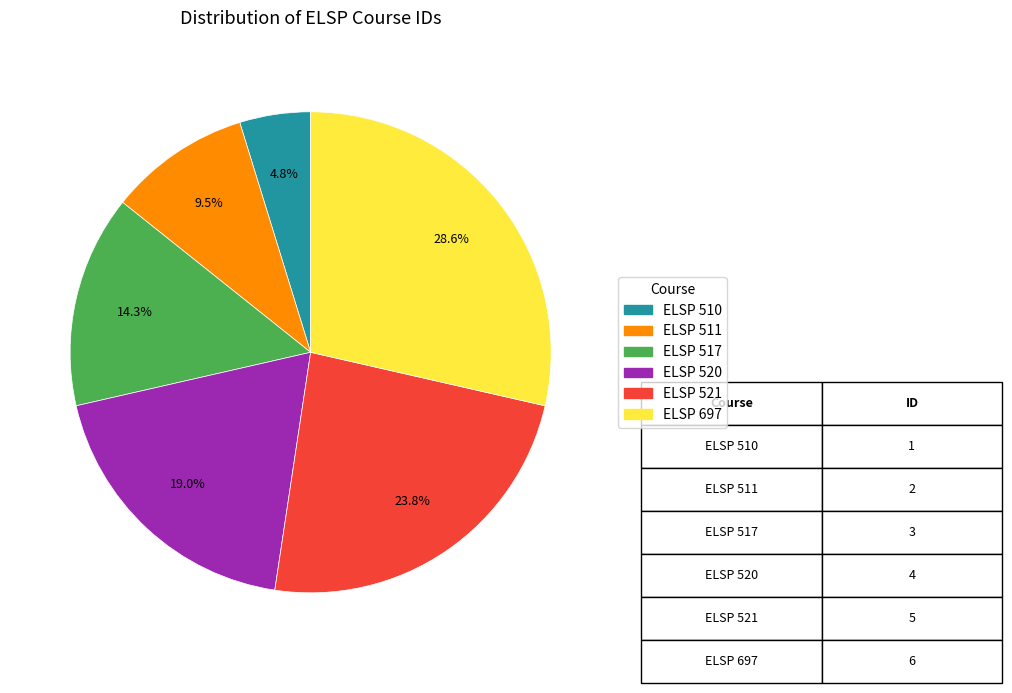

Count the number of slices in the pie.

6